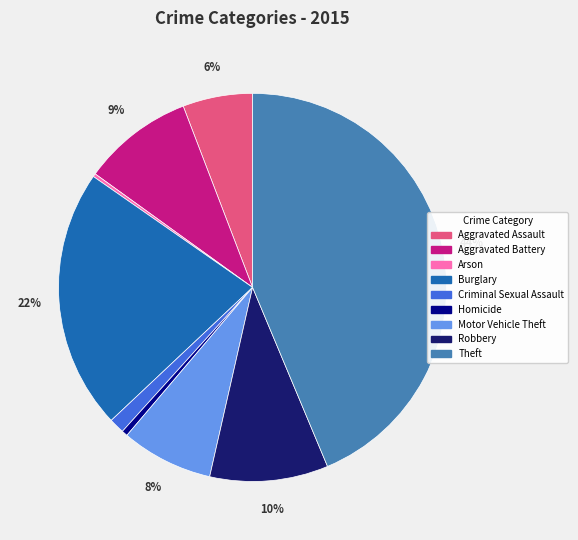

Between Burglary and Aggravated Assault, which is larger?

Burglary